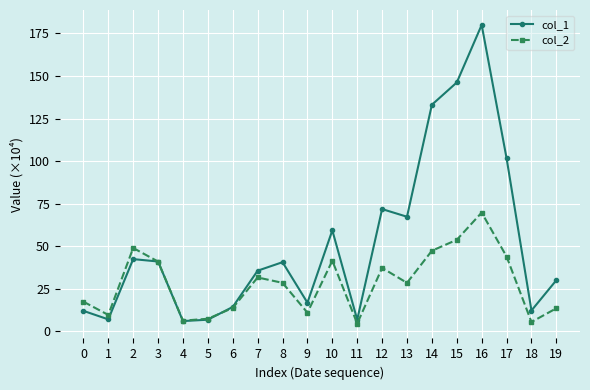

Rank the series by their maximum value, from lowest to highest.

col_2, col_1